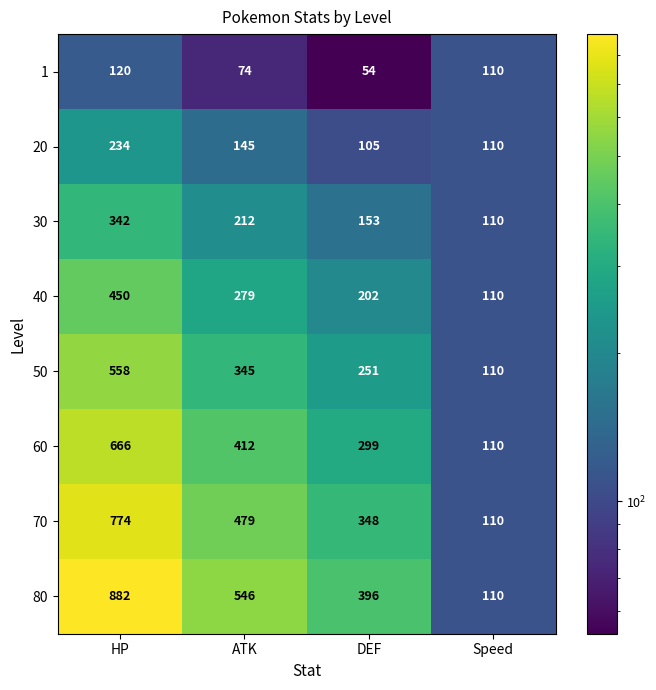

What is the difference between the maximum and minimum values in the 40 series?

340